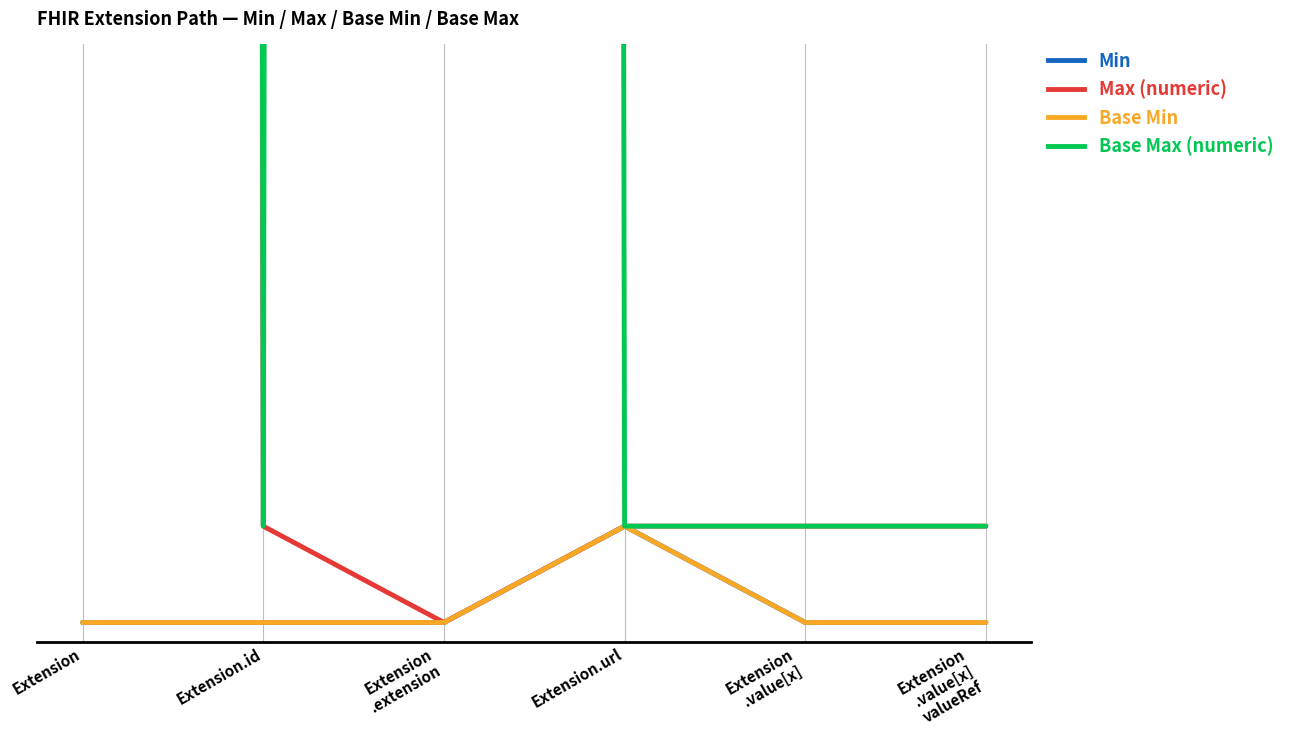

How many data points in Max (numeric) are above 1?

1